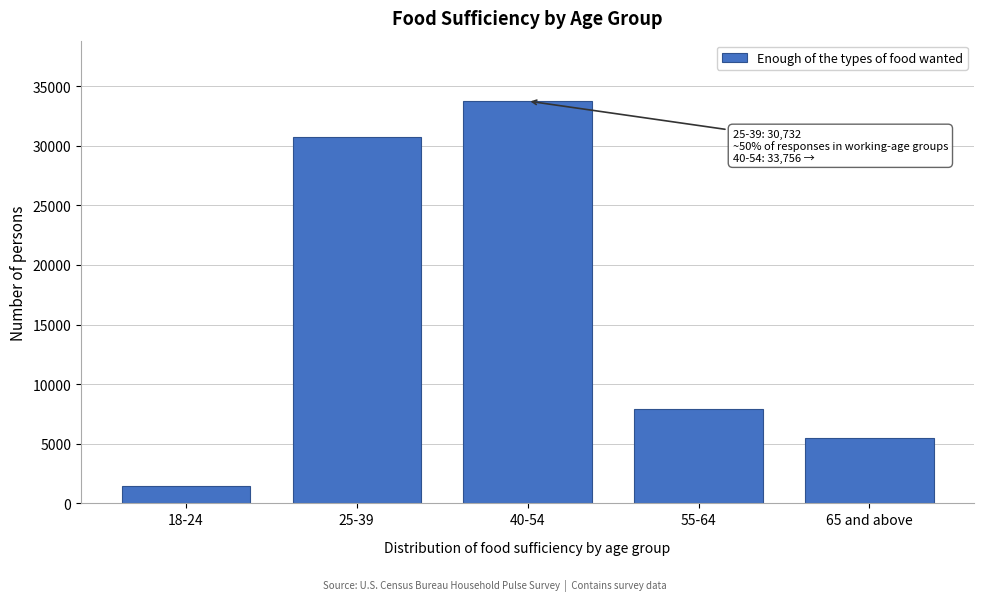

Reading right to left, transcribe all the data shown in this chart.

5471	7918	33756	30732	1454